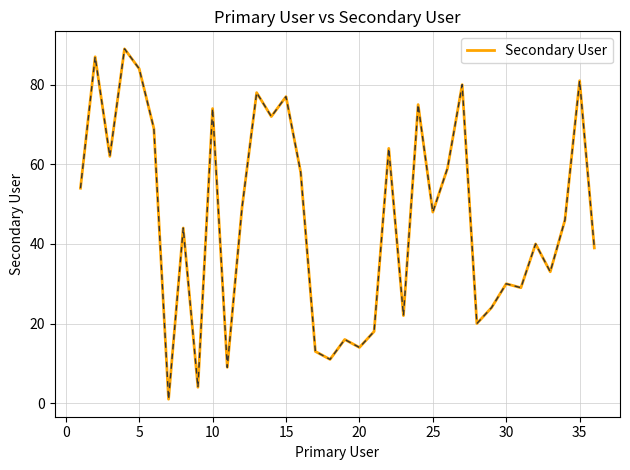

What is the difference between the maximum and minimum values?

88